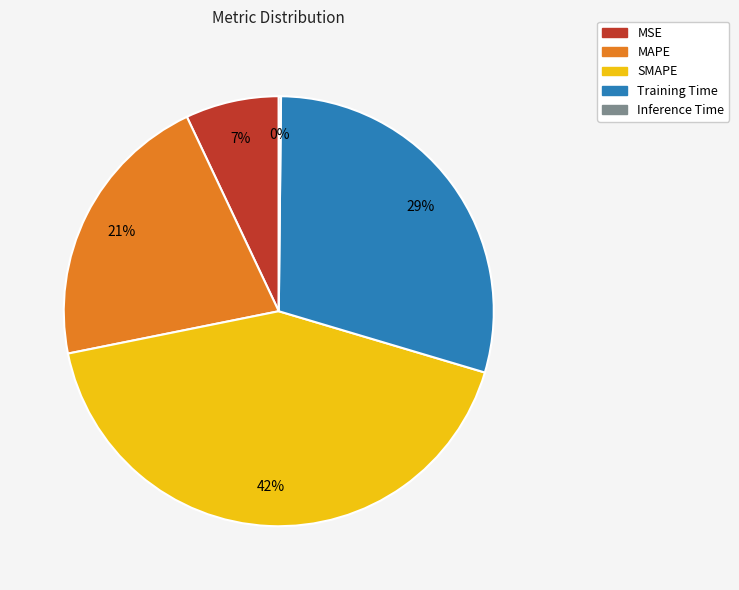

Which category has the biggest portion of the pie?

SMAPE